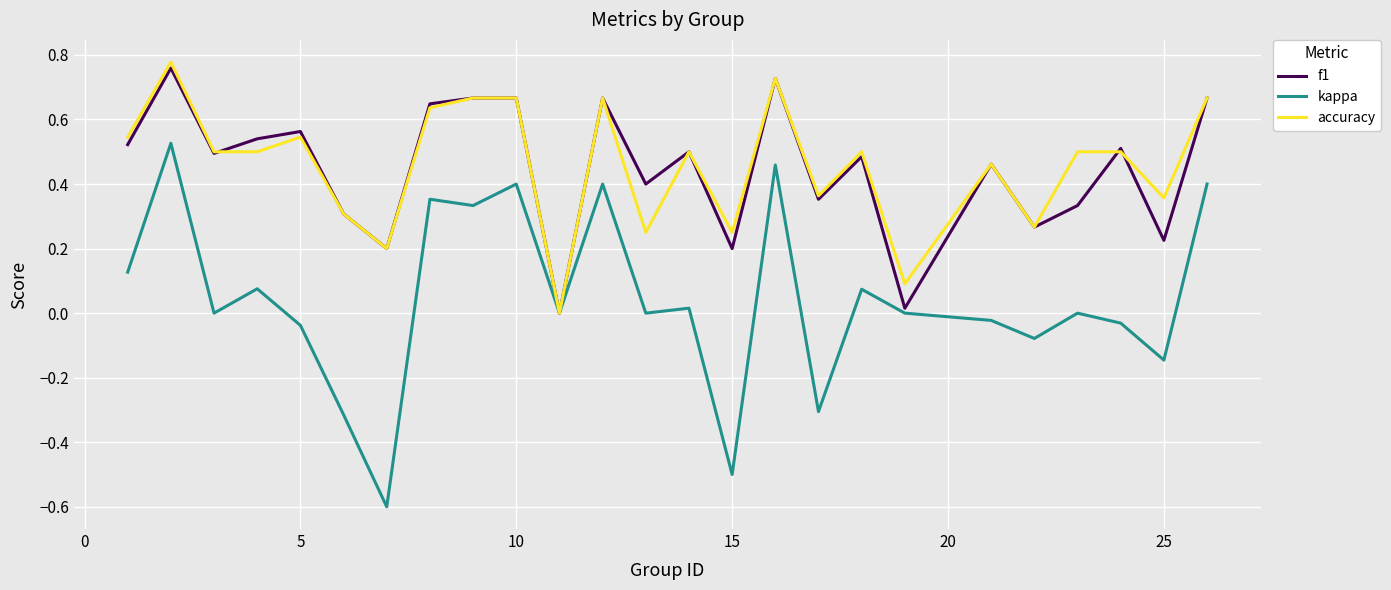

What is the smallest value displayed?

-0.6